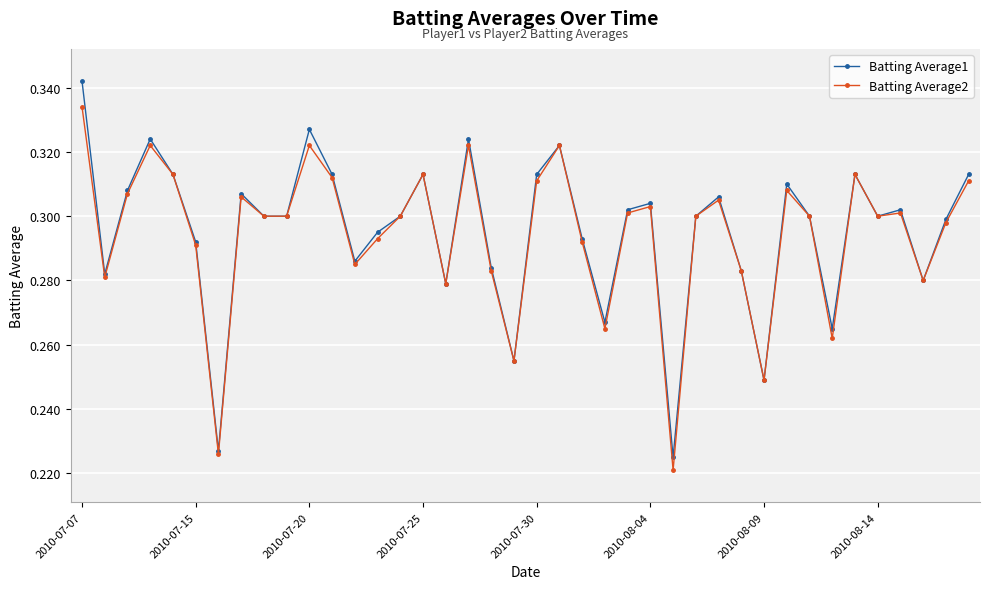

Which series has the largest total across all categories?

Batting Average1